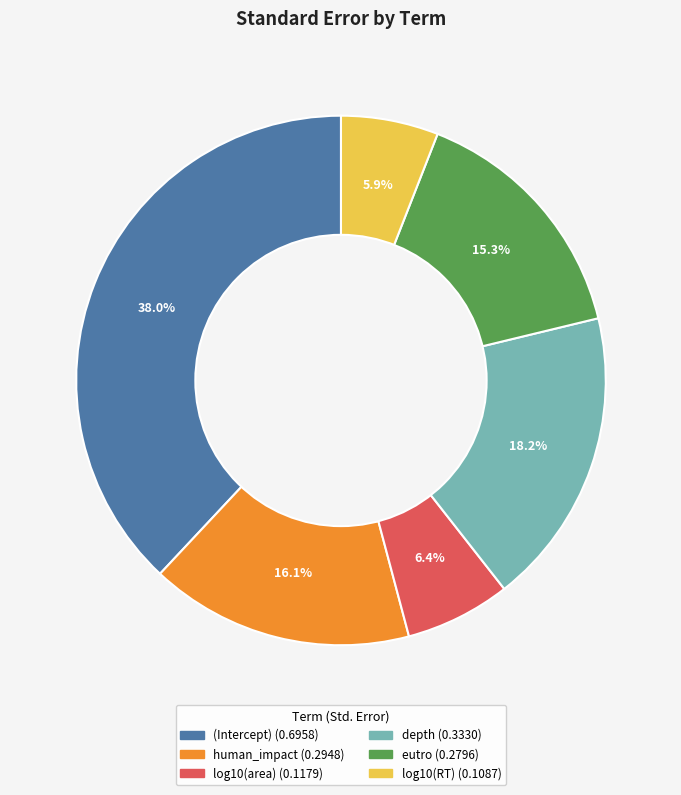

To the nearest percent, what is the average slice percentage?

17%